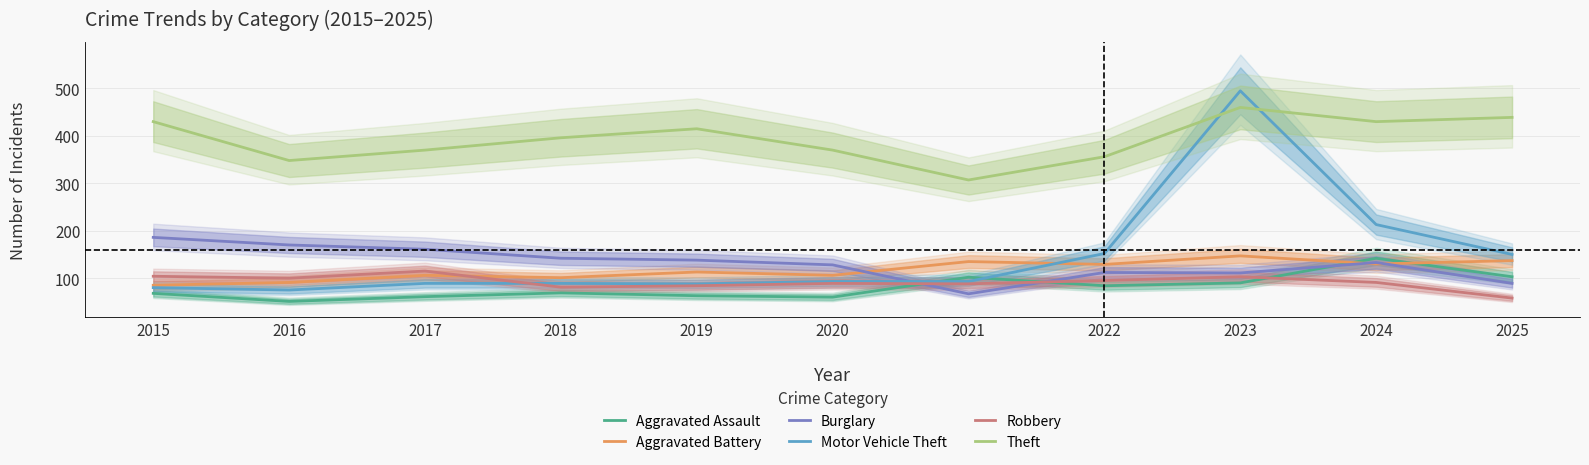

The value of Aggravated Assault at 2015 is 17. True or false?

False